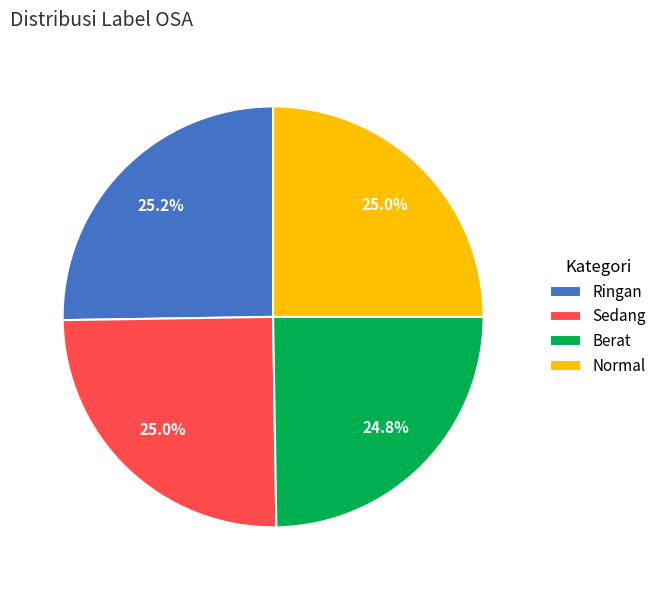

Approximately how many times larger is the value at Normal compared to Sedang?

1.0